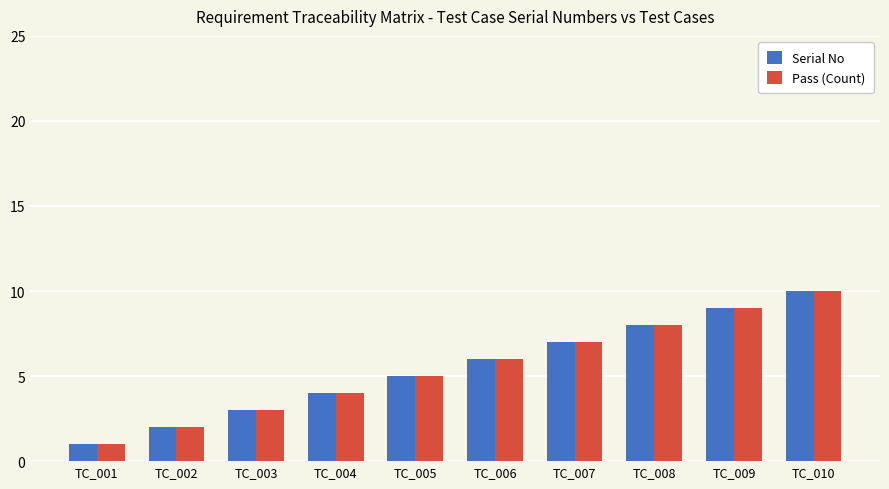

Reading left to right, list all the values displayed in this chart.

Serial No: 1	2	3	4	5	6	7	8	9	10
Pass (Count): 1	2	3	4	5	6	7	8	9	10